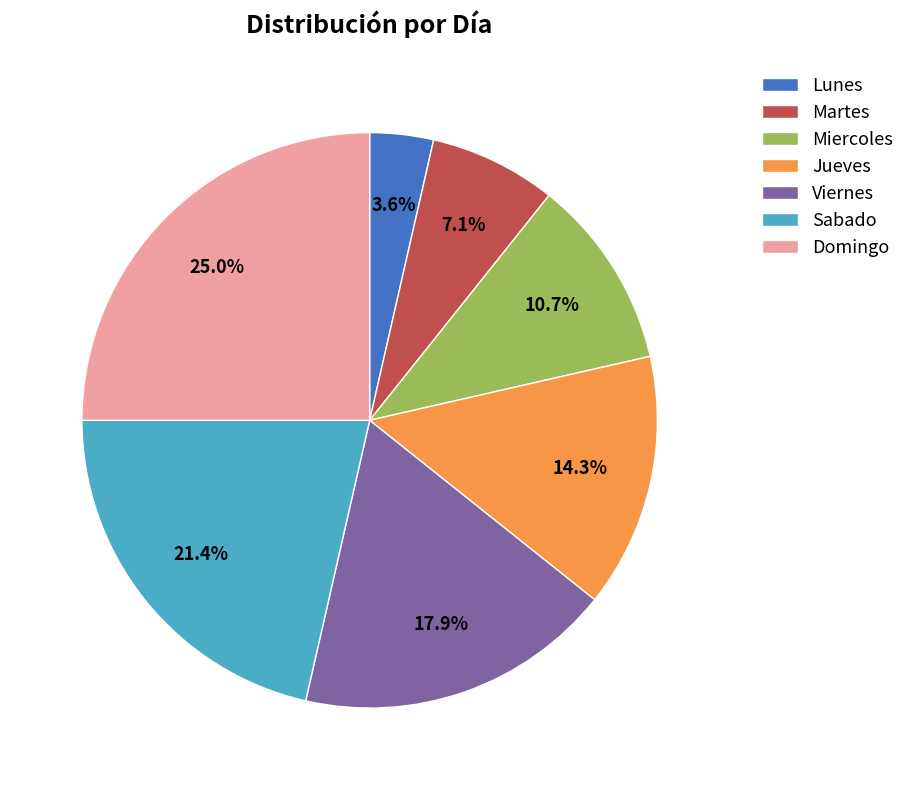

The Sabado slice represents 21% of the pie. True or false?

True